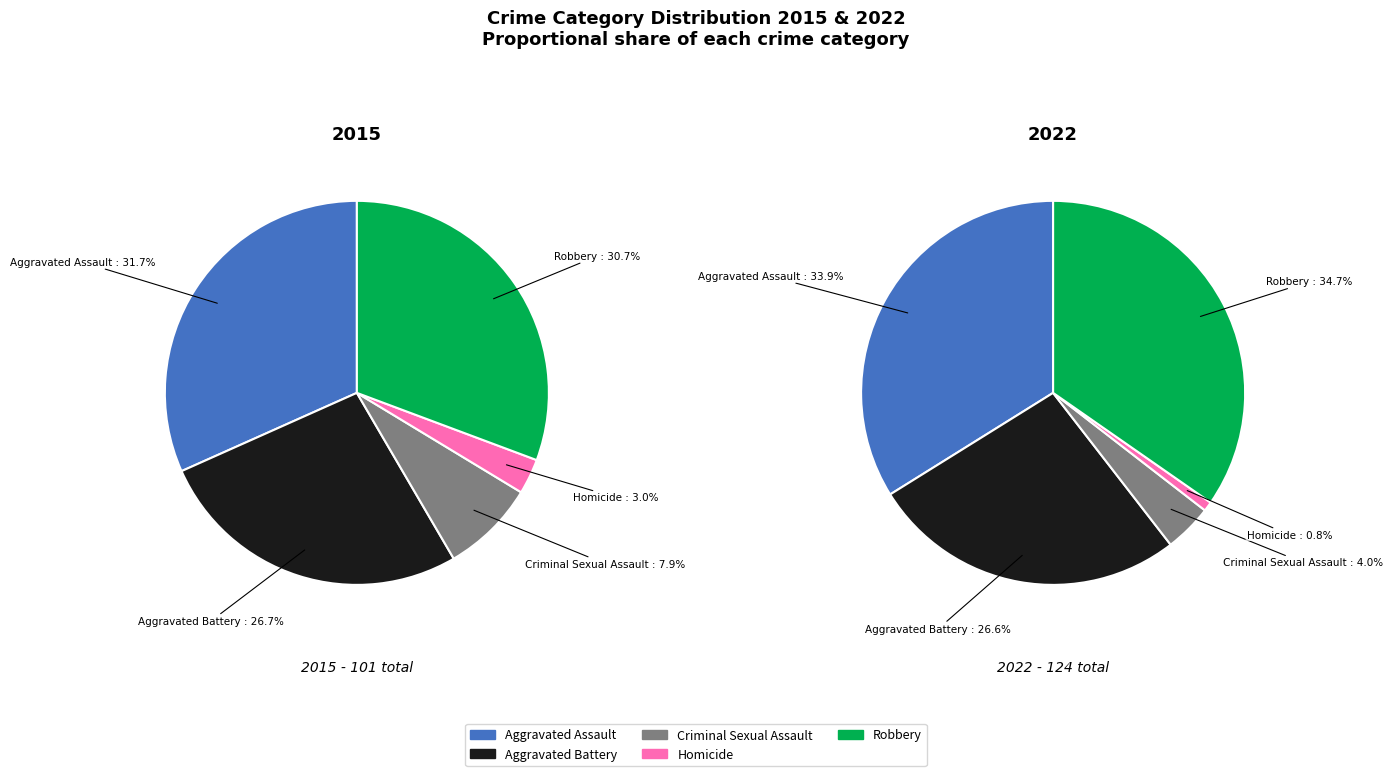

How many slices are in this pie chart?

5